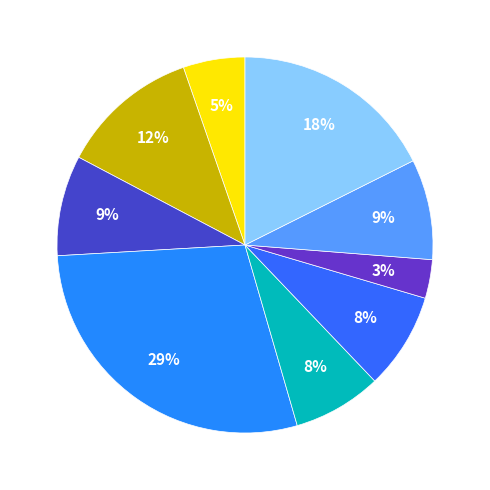

Does any single category account for the majority?

No